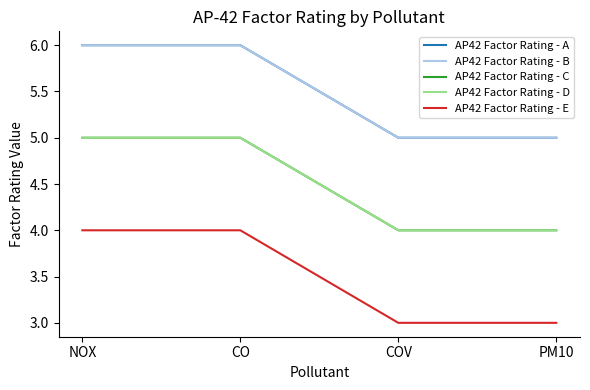

At which label is AP42 Factor Rating - A closest to 5?

COV